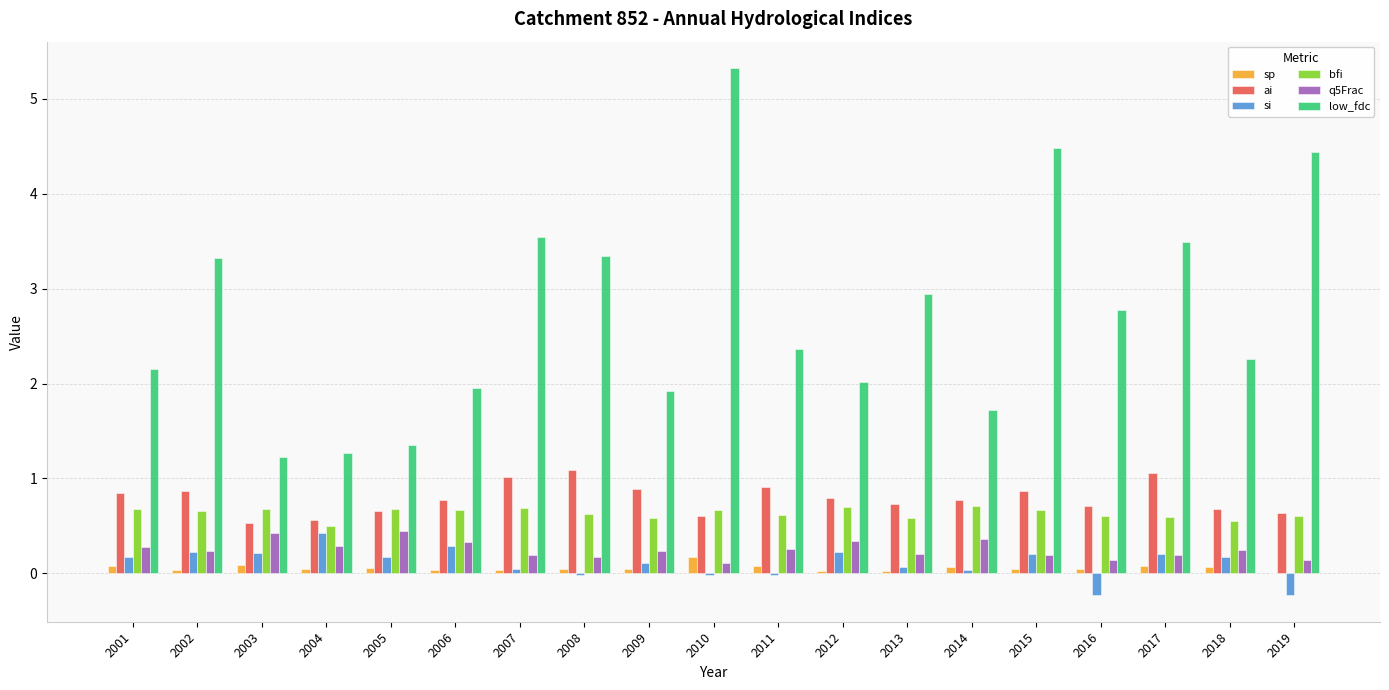

Which category has the highest value across all series?

2010